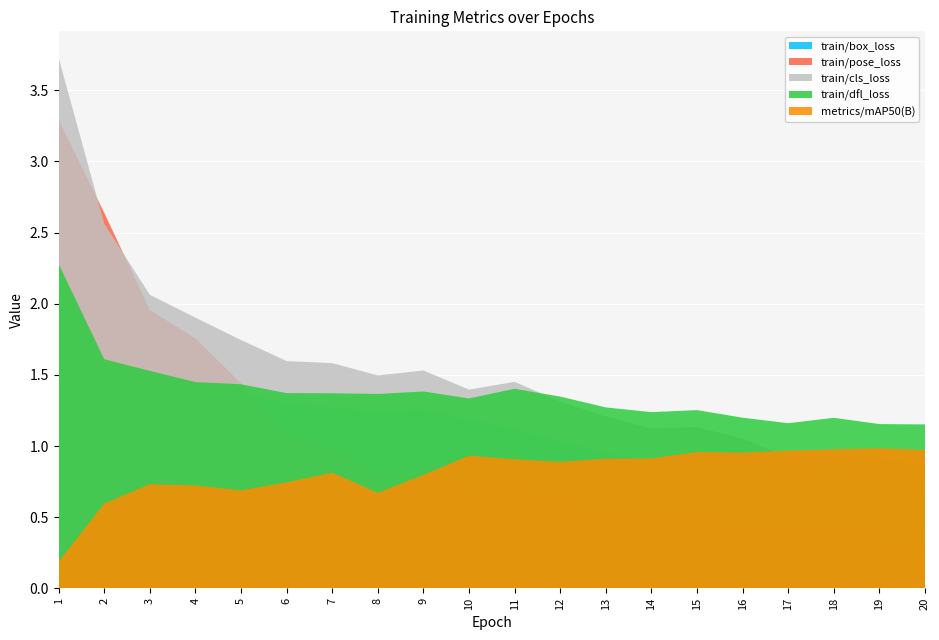

Reading left to right, list all the values displayed in this chart.

train/box_loss: 1=2.2	2=1.5	3=1.5	4=1.3	5=1.4	6=1.3	7=1.3	8=1.2	9=1.3	10=1.2	11=1.1	12=1.0	13=0.9	14=0.9	15=0.9	16=0.9	17=0.8	18=0.8	19=0.8	20=0.8
train/pose_loss: 1=3.3	2=2.6	3=2.0	4=1.8	5=1.4	6=1.1	7=1.0	8=0.8	9=0.8	10=0.7	11=0.7	12=0.6	13=0.5	14=0.5	15=0.5	16=0.5	17=0.4	18=0.4	19=0.4	20=0.3
train/cls_loss: 1=3.7	2=2.6	3=2.1	4=1.9	5=1.7	6=1.6	7=1.6	8=1.5	9=1.5	10=1.4	11=1.5	12=1.3	13=1.2	14=1.1	15=1.1	16=1.1	17=0.9	18=0.9	19=0.9	20=0.9
train/dfl_loss: 1=2.3	2=1.6	3=1.5	4=1.4	5=1.4	6=1.4	7=1.4	8=1.4	9=1.4	10=1.3	11=1.4	12=1.3	13=1.3	14=1.2	15=1.3	16=1.2	17=1.2	18=1.2	19=1.2	20=1.2
metrics/mAP50(B): 1=0.2	2=0.6	3=0.7	4=0.7	5=0.7	6=0.7	7=0.8	8=0.7	9=0.8	10=0.9	11=0.9	12=0.9	13=0.9	14=0.9	15=1.0	16=1.0	17=1.0	18=1.0	19=1.0	20=1.0